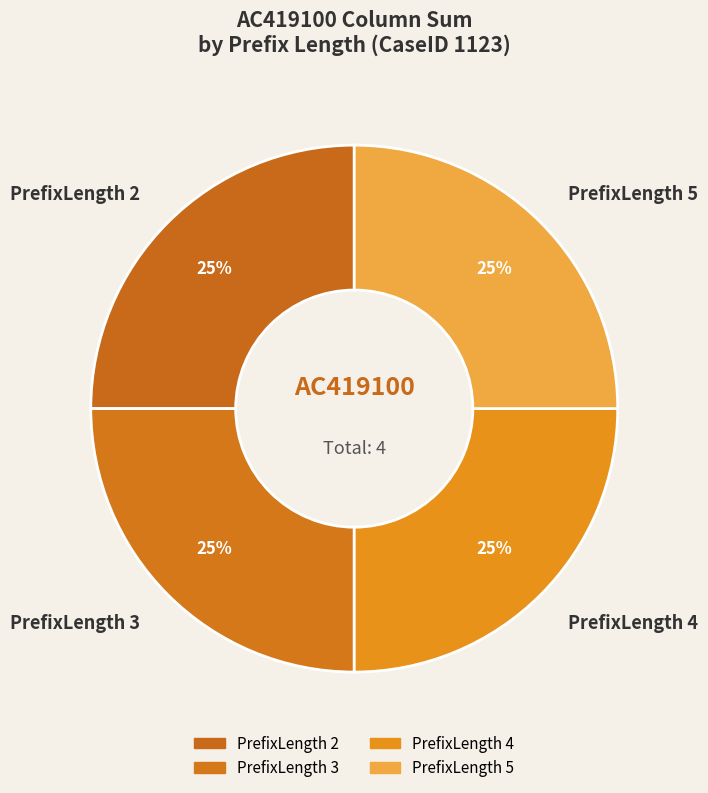

Is there any slice that represents more than half of the pie?

No